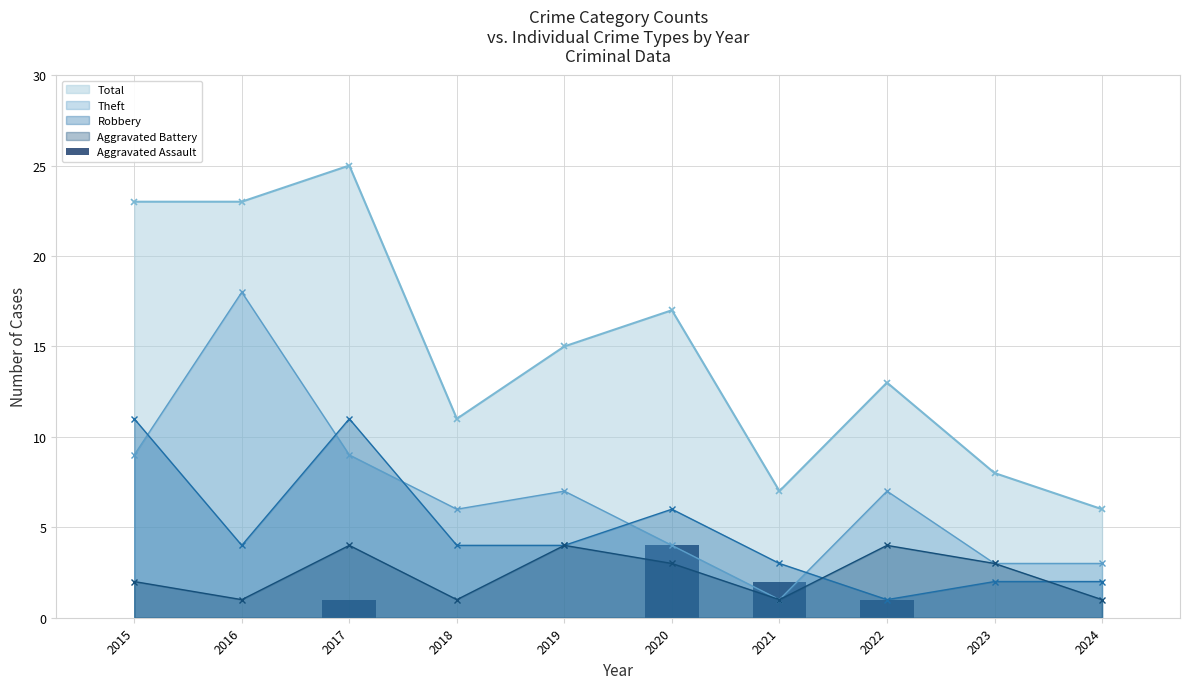

Is the value of Robbery at 2021 greater than the value of Theft at 2019?

No